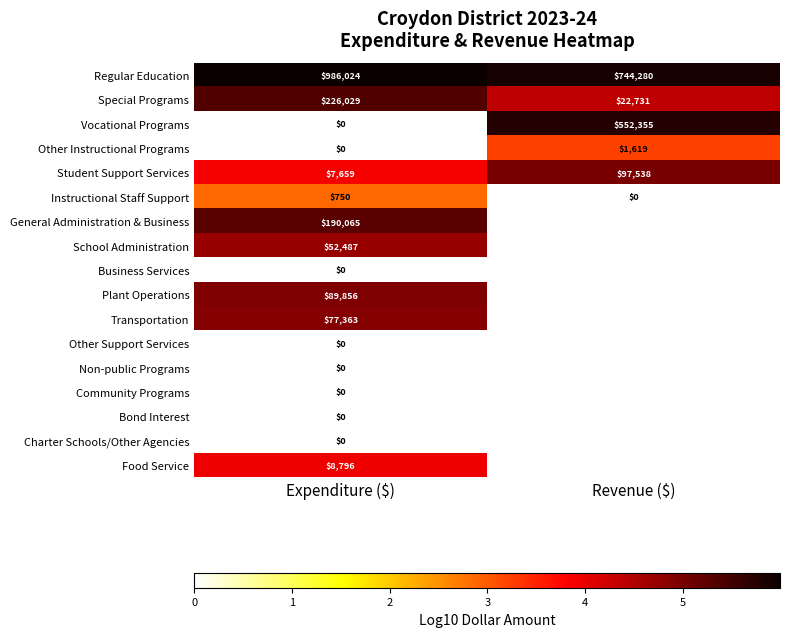

Where is Charter Schools/Other Agencies nearest to the value 0?

Expenditure ($)